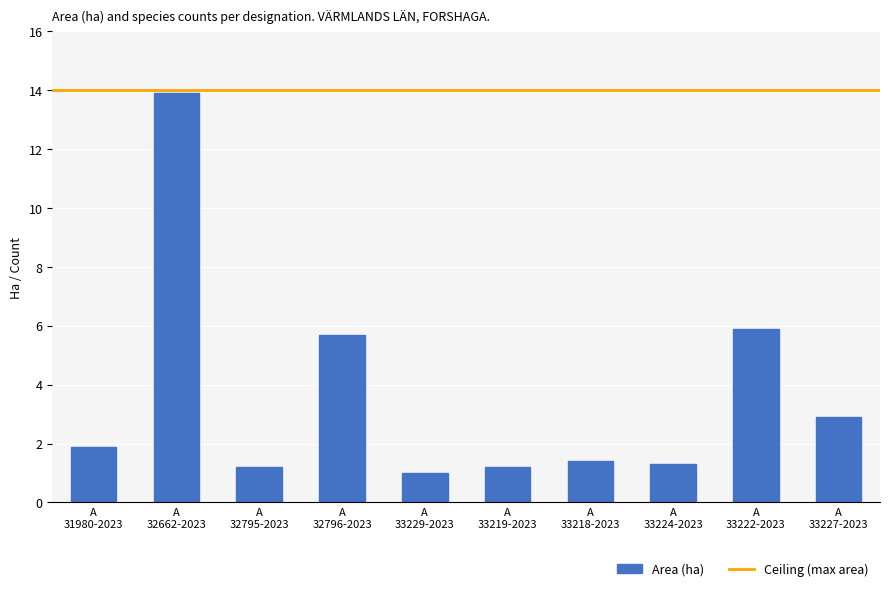

Reading left to right, transcribe all the data shown in this chart.

1.9	13.9	1.2	5.7	1.0	1.2	1.4	1.3	5.9	2.9